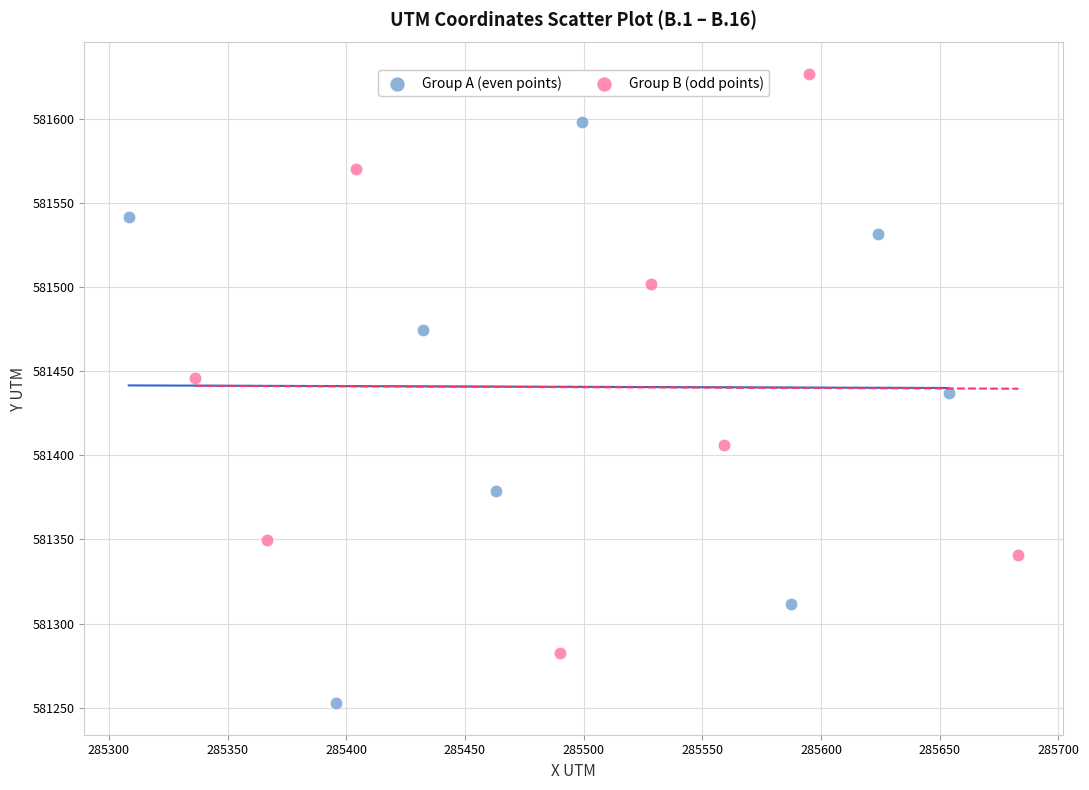

Which series contains the lowest Y value?

Group A (even points)